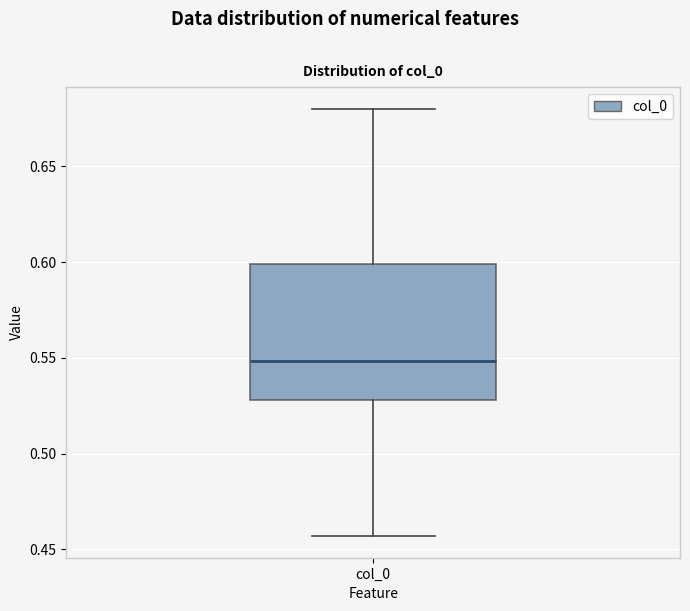

Where does the upper whisker of the box for col_0 end on the y-axis? The values are not printed on the chart, so give them approximately, as read against the axis.

0.680